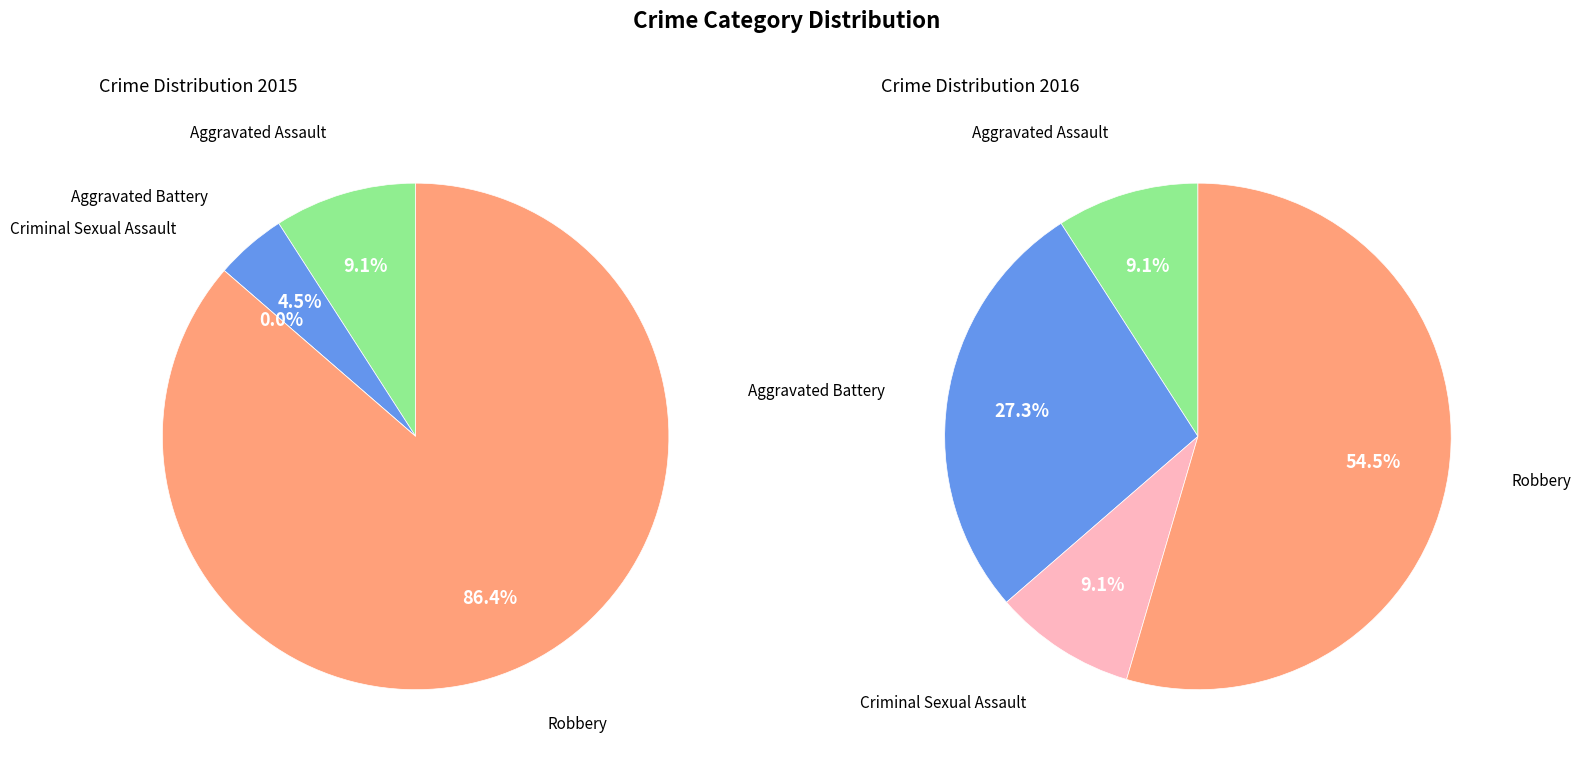

Count the number of slices in the pie.

4